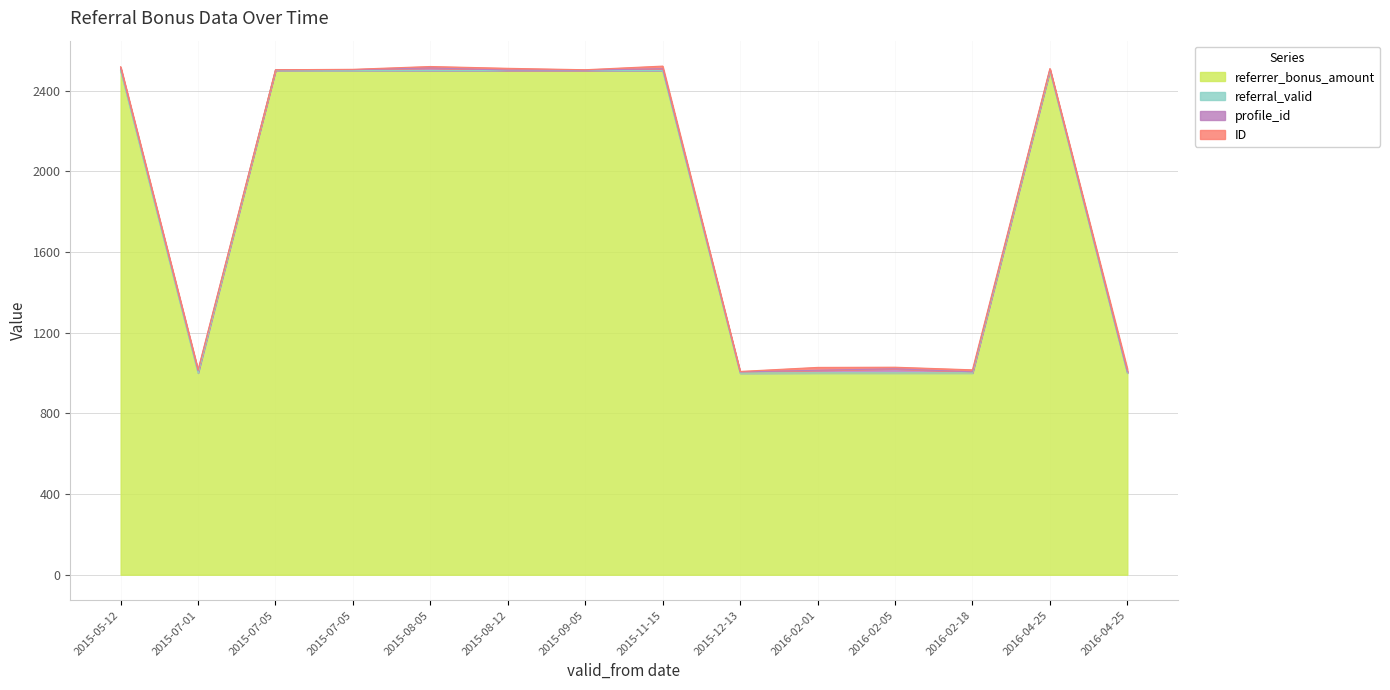

Where is referrer_bonus_amount nearest to the value 1750?

2015-05-12